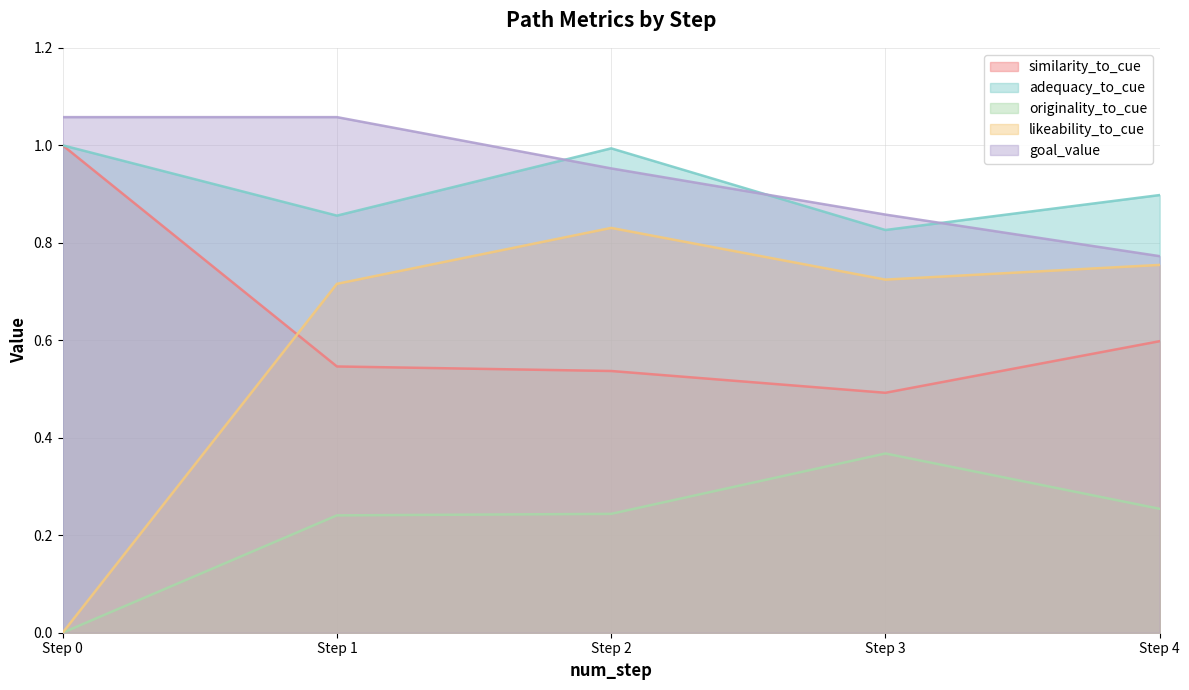

Reading left to right, what are all the values shown in this chart?

similarity_to_cue: 1.0	0.5	0.5	0.5	0.6
adequacy_to_cue: 1.0	0.9	1.0	0.8	0.9
originality_to_cue: 0.0	0.2	0.2	0.4	0.3
likeability_to_cue: 0.0	0.7	0.8	0.7	0.8
goal_value: 1.1	1.1	1.0	0.9	0.8